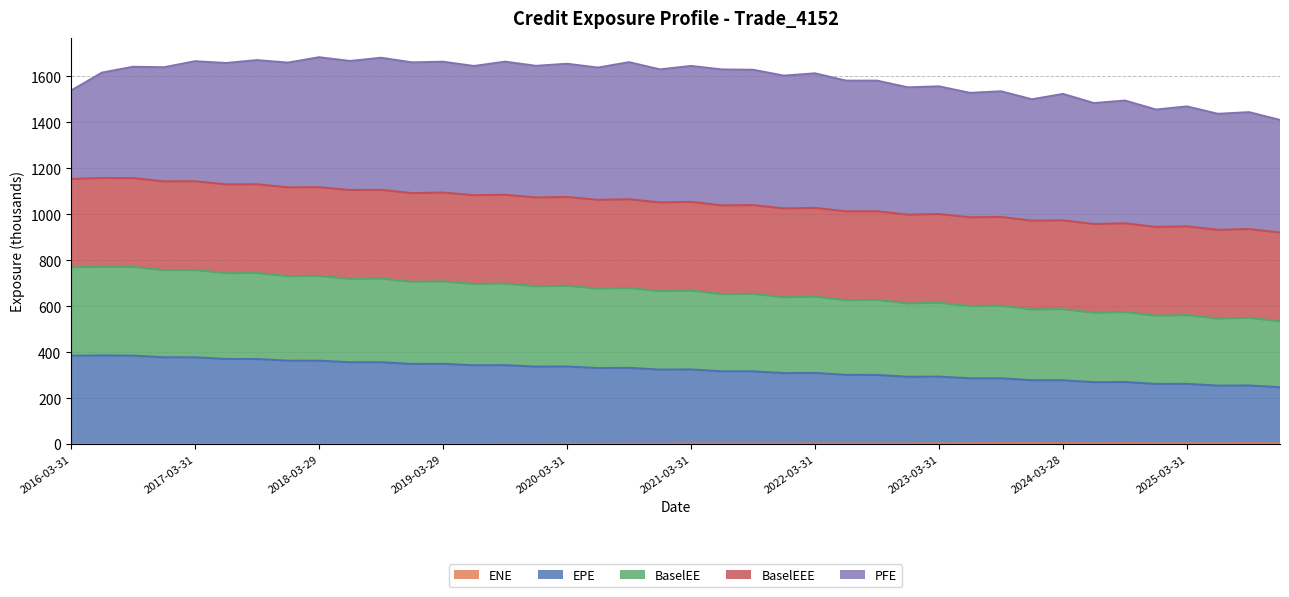

List the labels in order of EPE value, smallest first.

2025-12-31, 2025-06-30, 2025-09-30, 2024-12-31, 2025-03-31, 2024-06-28, 2024-09-30, 2024-03-28, 2023-12-29, 2023-06-30, 2023-09-29, 2022-12-30, 2023-03-31, 2022-09-30, 2022-06-30, 2021-12-30, 2022-03-31, 2021-06-30, 2021-09-30, 2020-12-31, 2021-03-31, 2020-06-30, 2020-09-30, 2019-12-31, 2020-03-31, 2019-06-28, 2019-09-30, 2018-12-31, 2019-03-29, 2018-09-28, 2018-06-29, 2018-03-29, 2017-12-29, 2017-09-29, 2017-06-30, 2017-03-31, 2016-12-30, 2016-03-31, 2016-09-30, 2016-06-30